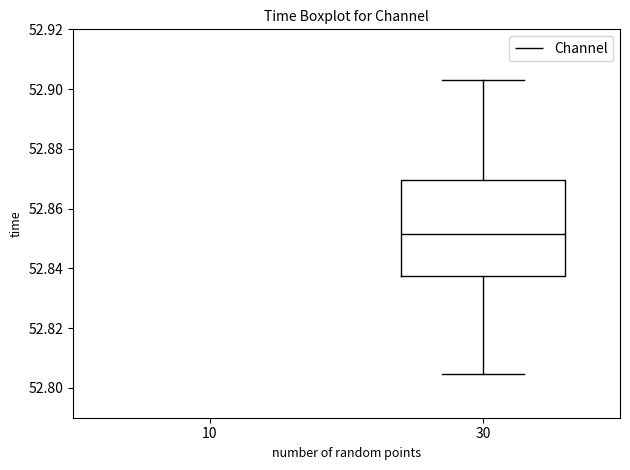

Where is the lower edge of the box at x = 30 on the y-axis? The values are not printed on the chart, so give them approximately, as read against the axis.

52.838